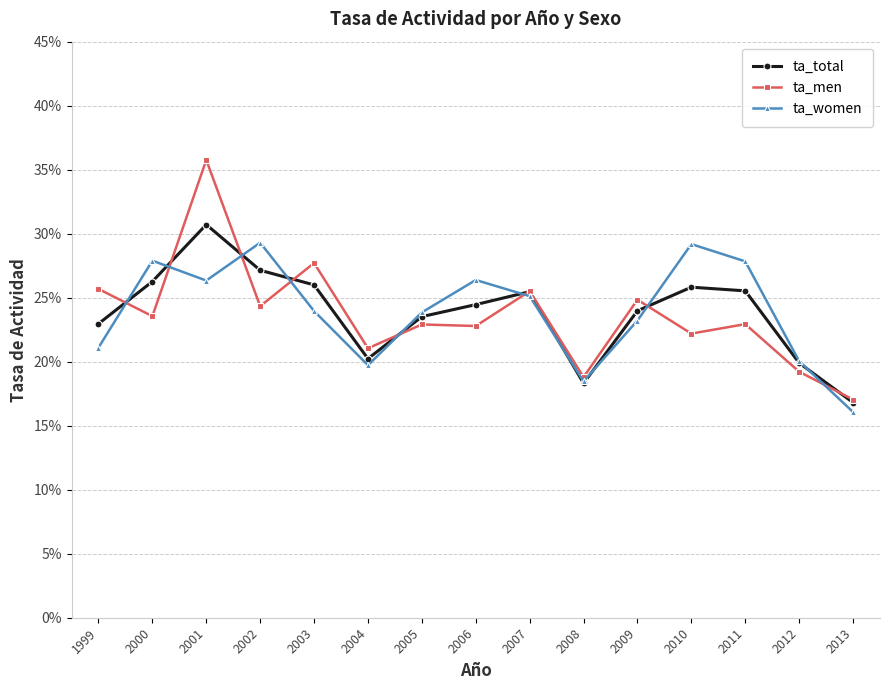

Does the chart have visible grid lines?

Yes